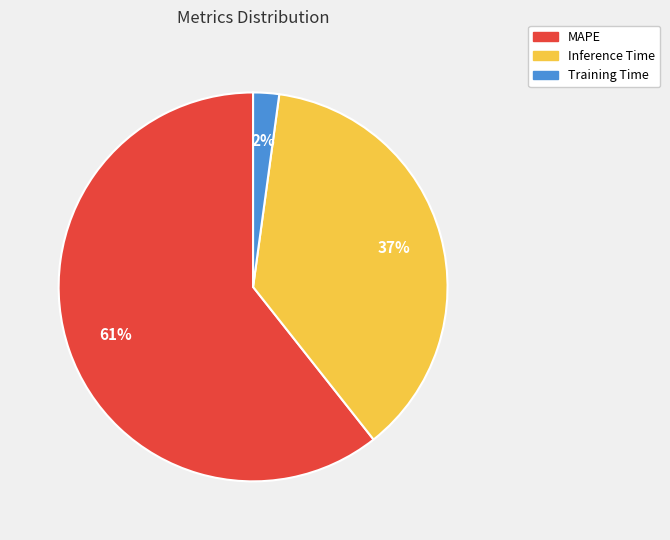

How many slices are in this pie chart?

3